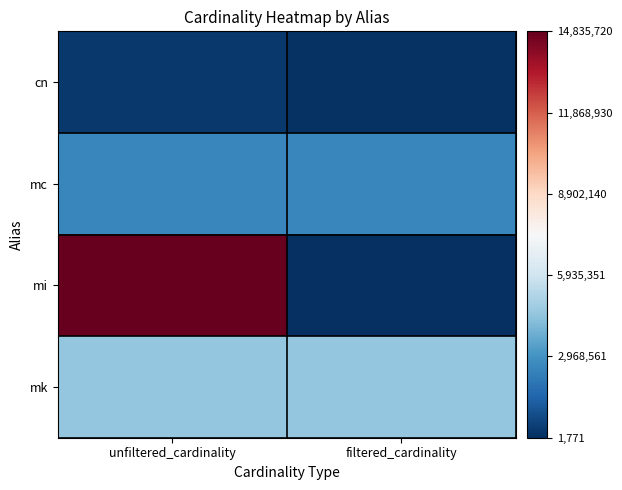

Between unfiltered_cardinality and filtered_cardinality, which is larger?

unfiltered_cardinality